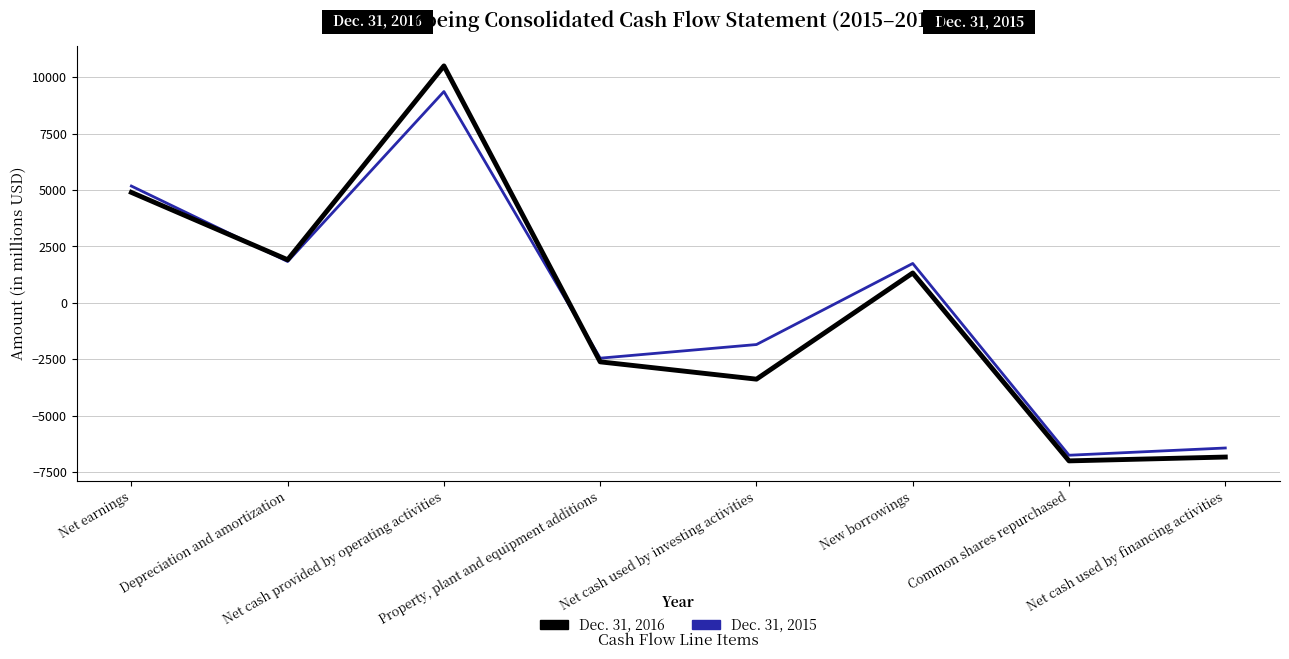

True or false: Dec. 31, 2015 has a value of 7315 at Net earnings.

False